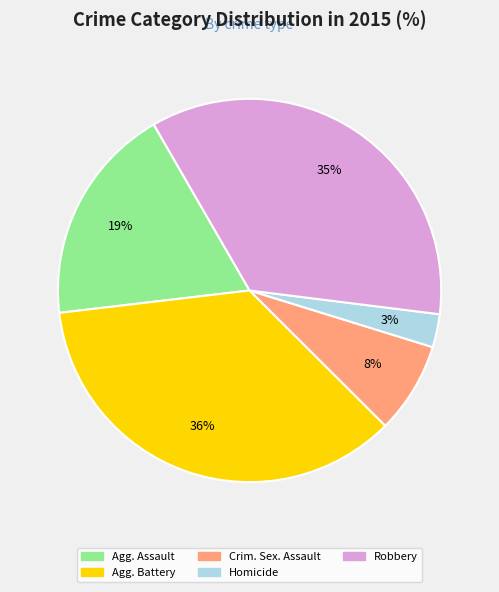

Is there any slice that represents more than half of the pie?

No